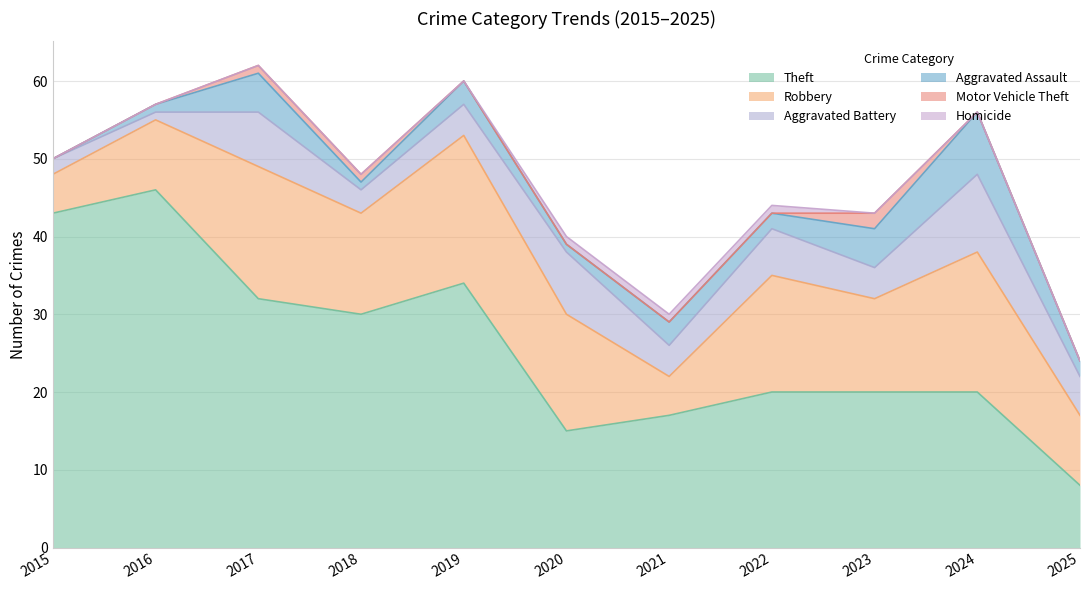

Which category has the highest value in the Theft series?

2016